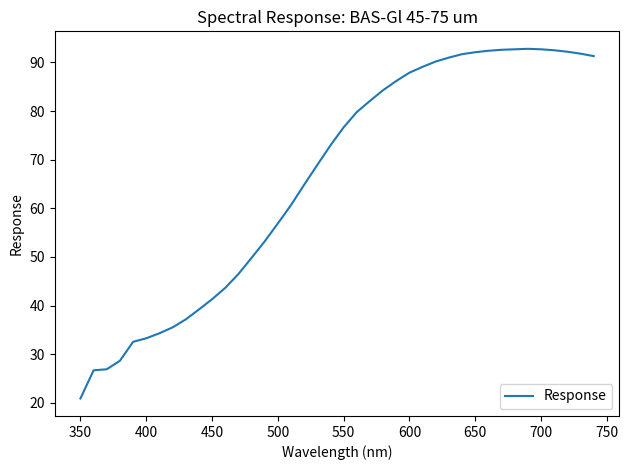

What is the greatest value displayed?

92.8